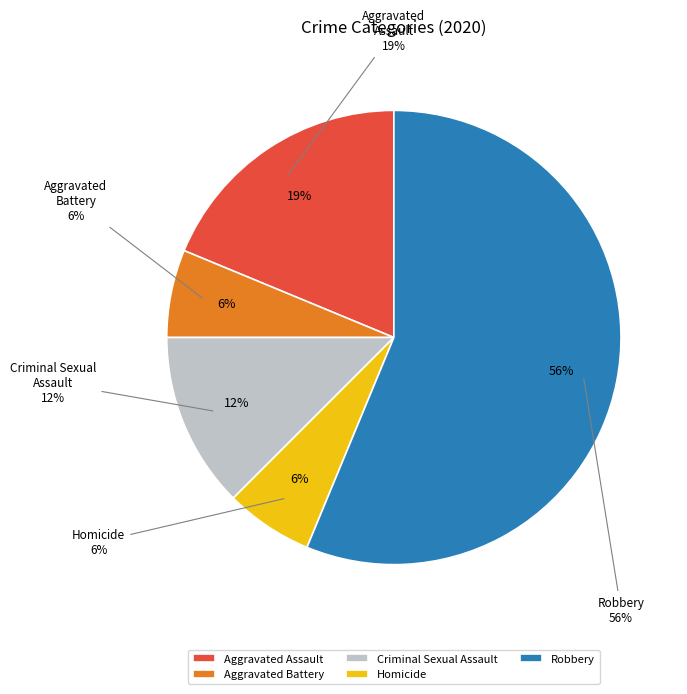

True or false: Homicide accounts for 6% of the total.

True